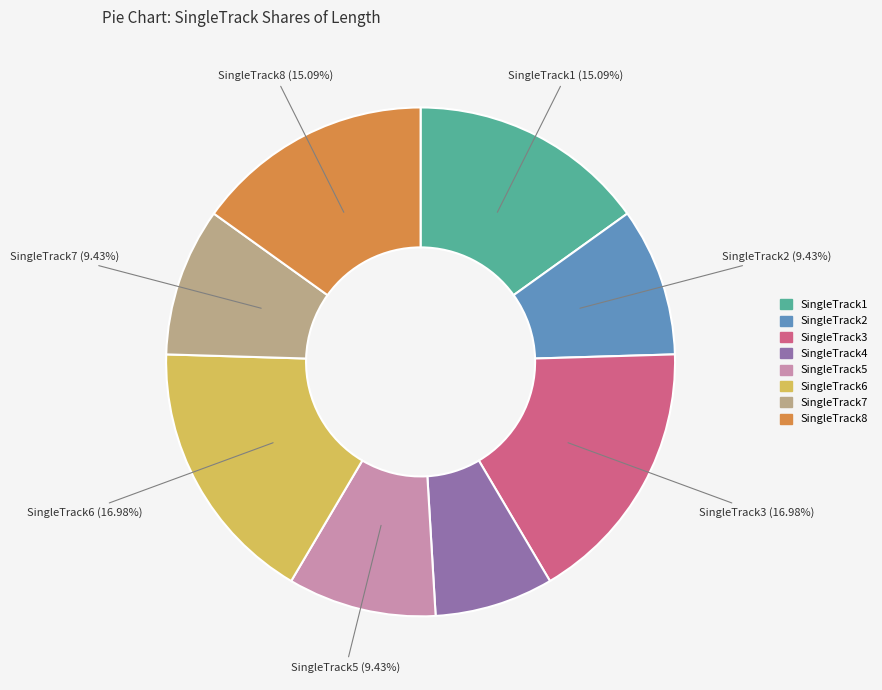

The SingleTrack1 slice represents 8% of the pie. True or false?

False